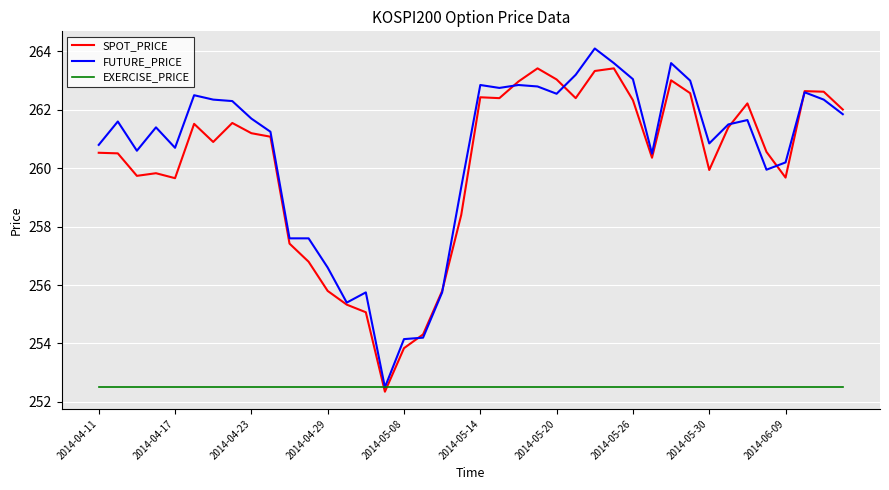

Rank the series by their maximum value, from lowest to highest.

EXERCISE_PRICE, SPOT_PRICE, FUTURE_PRICE